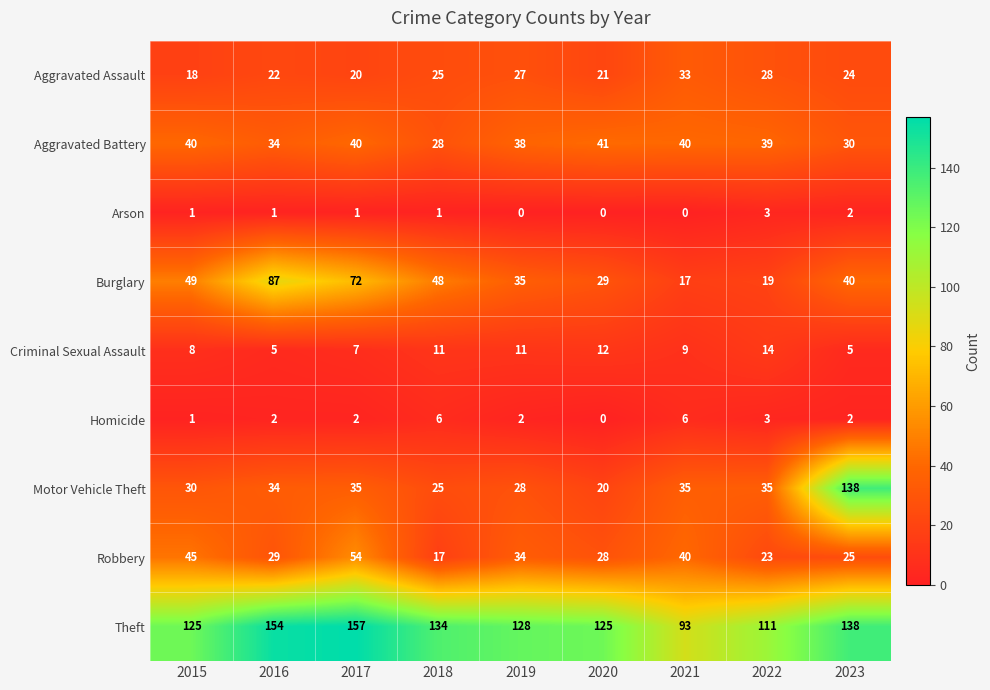

How many distinct data groups are displayed?

9